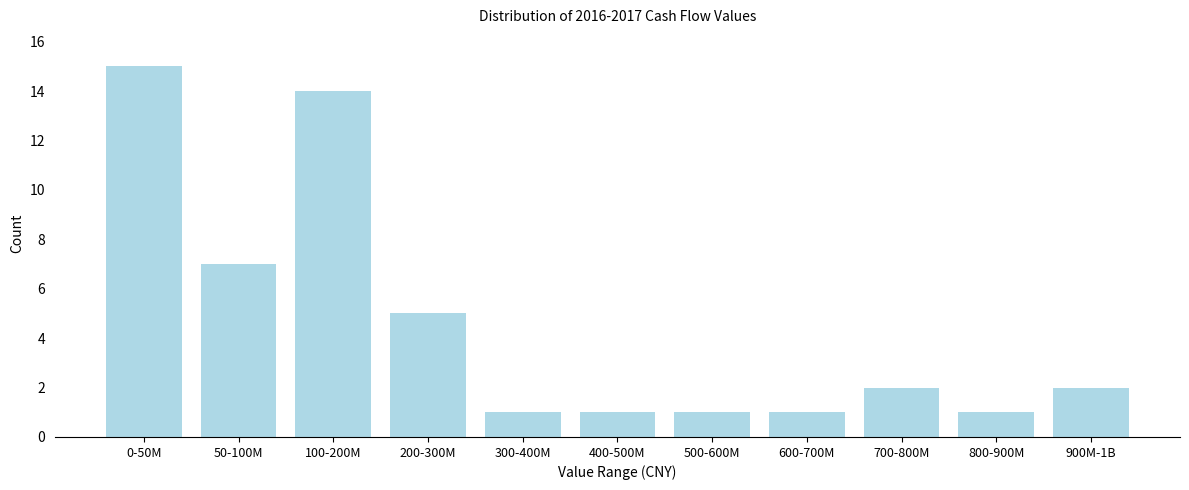

Reading right to left, transcribe all the data shown in this chart.

2	1	2	1	1	1	1	5	14	7	15